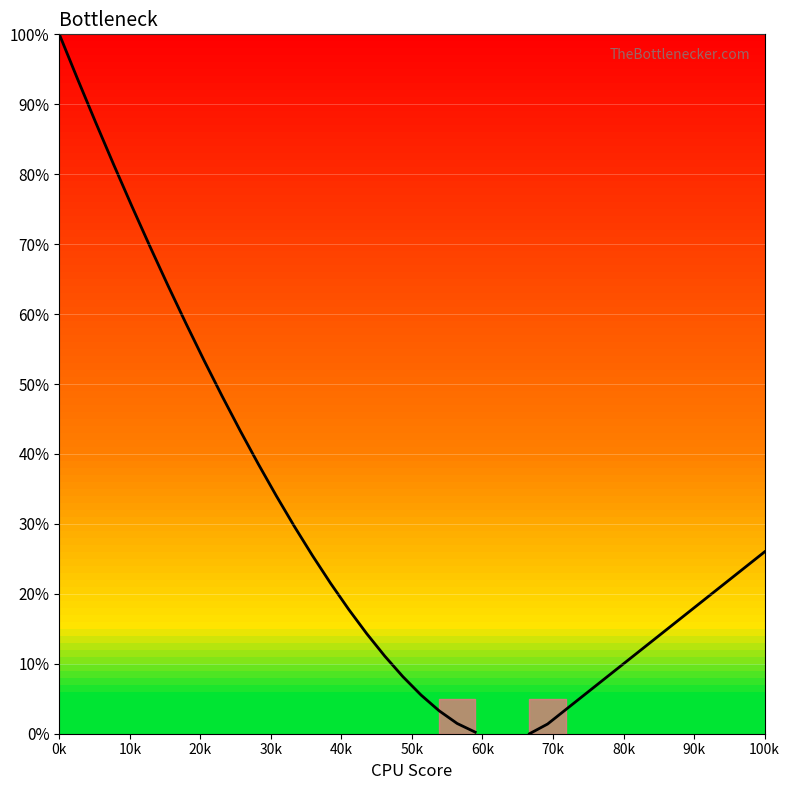

True or false: the data has more than 0 interior local peaks.

False